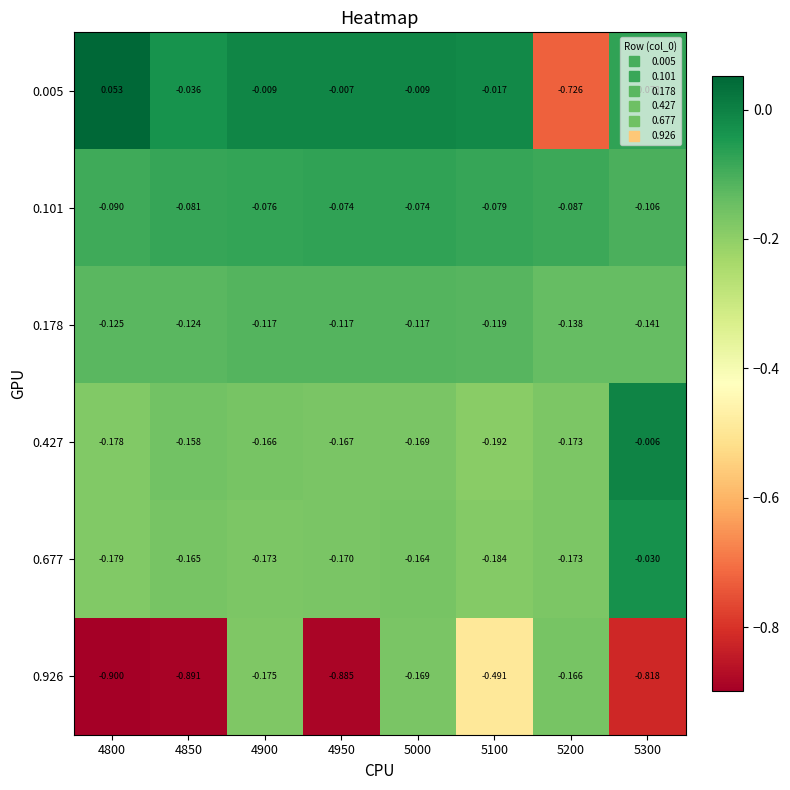

Is the value of 0.101 at 5200 greater than the value of 0.178 at 5200?

Yes